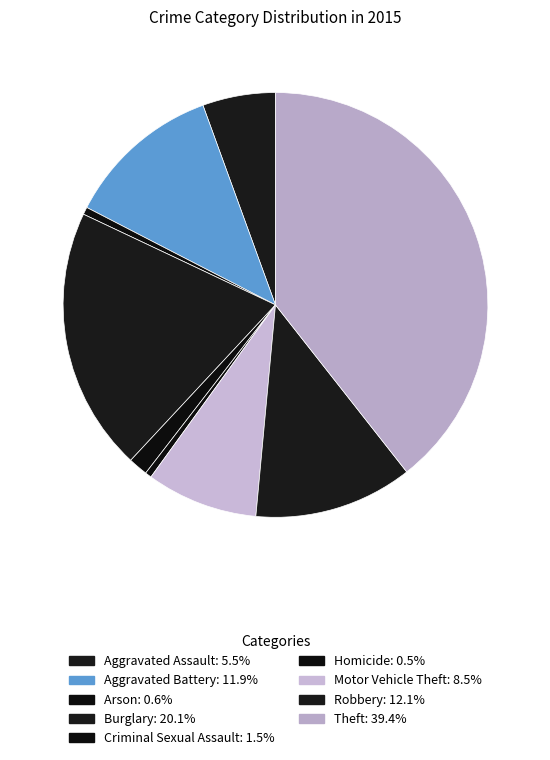

What portion of the pie excludes Criminal Sexual Assault?

98.5%